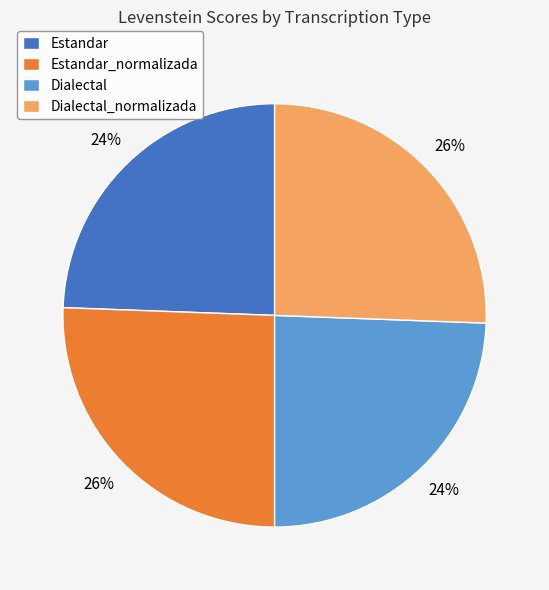

Does Dialectal_normalizada represent more than half of the total?

No